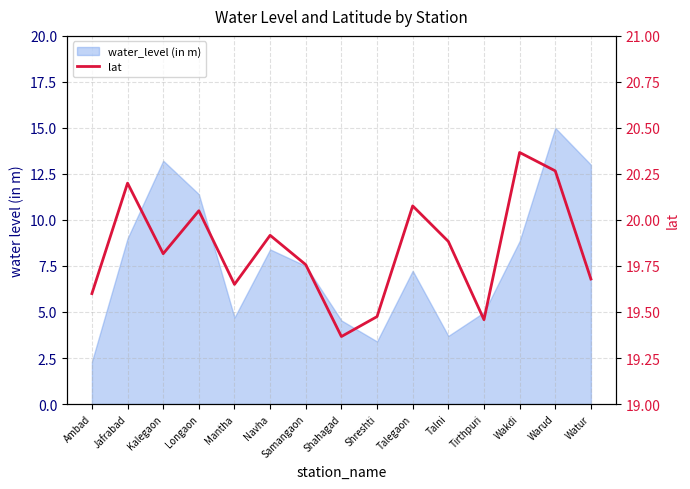

Reading left to right, extract all data points from this chart.

Ambad=19.6	Jafrabad=20.2	Kalegaon=19.8	Longaon=20.1	Mantha=19.6	Navha=19.9	Samangaon=19.8	Shahagad=19.4	Shreshti=19.5	Talegaon=20.1	Talni=19.9	Tirthpuri=19.5	Wakdi=20.4	Warud=20.3	Watur=19.7